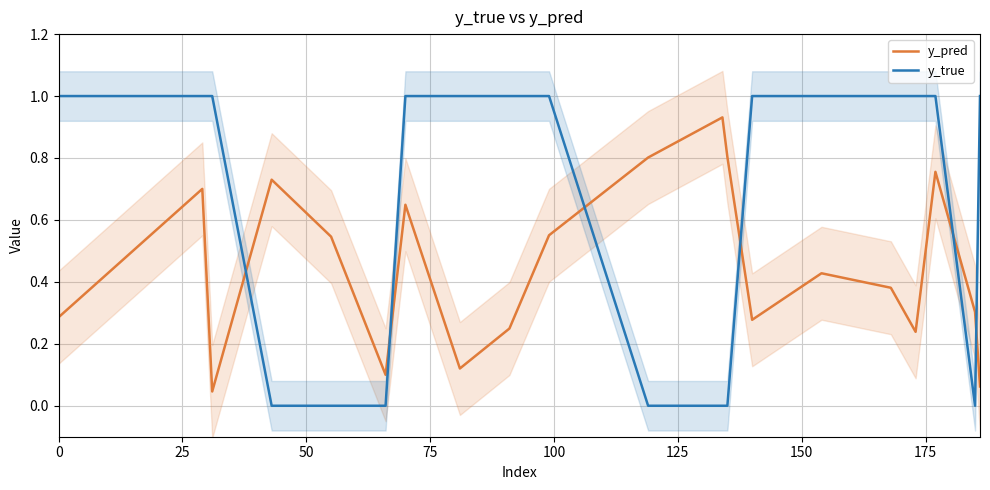

List the series in order of their overall mean, highest first.

y_true, y_pred